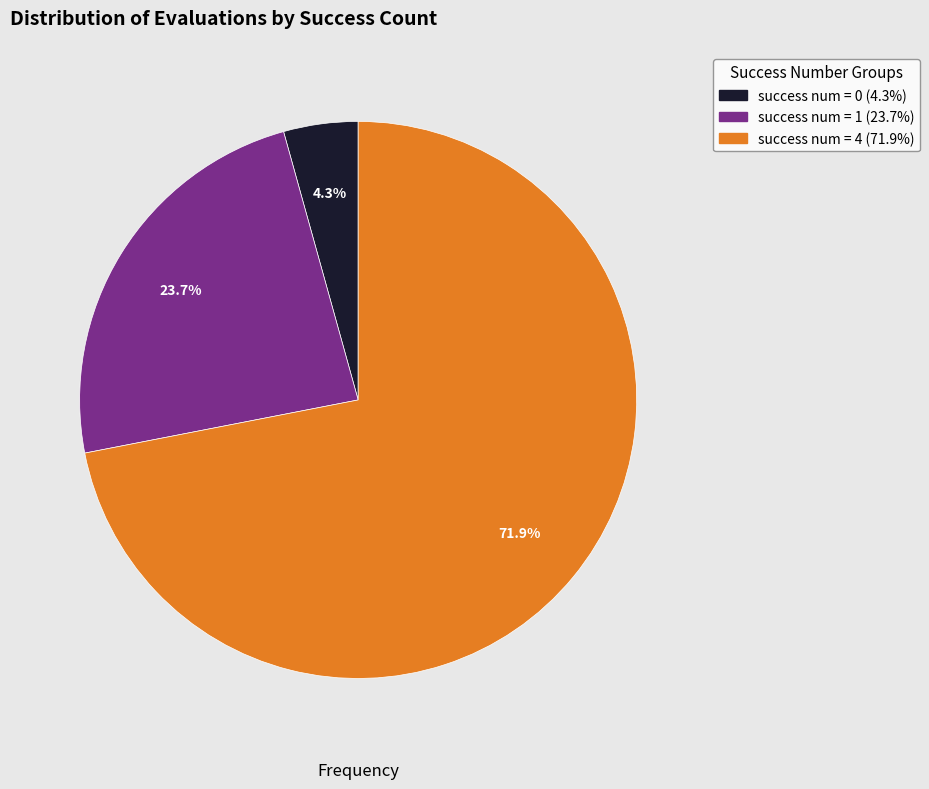

Count the number of slices in the pie.

3